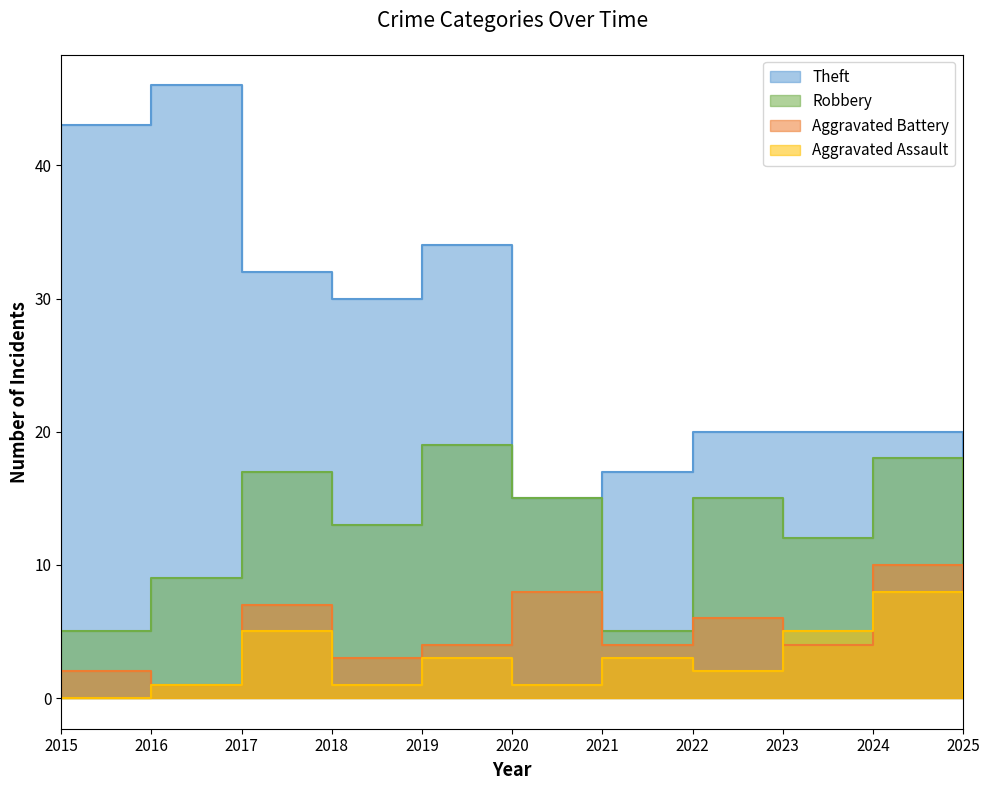

True or false: Aggravated Battery and Aggravated Assault cross at least once.

True